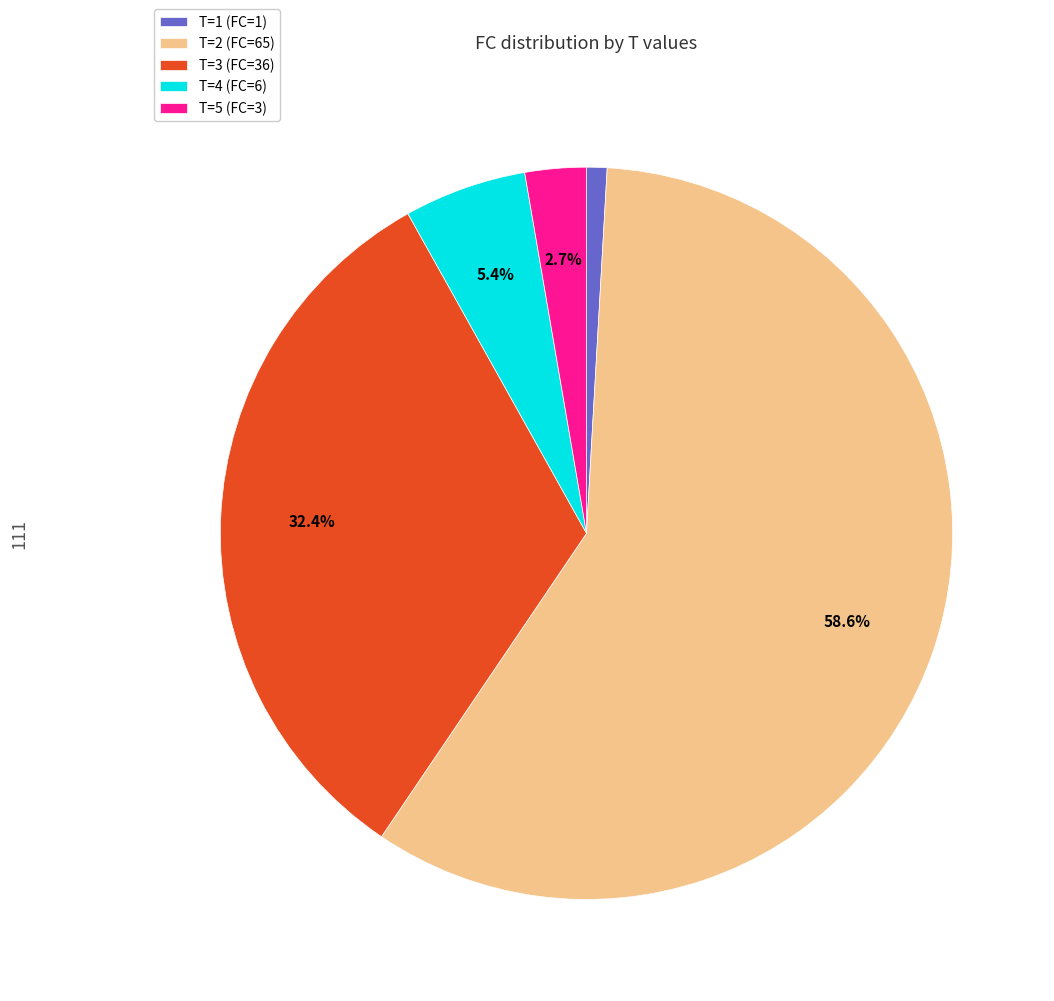

Count the number of slices in the pie.

5